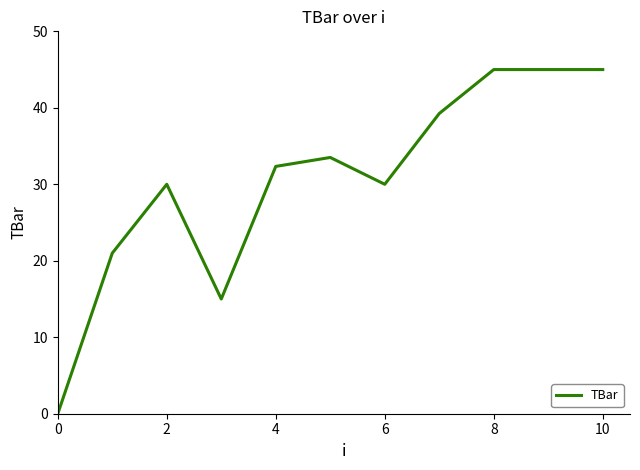

What is the maximum value shown in the chart?

45.0